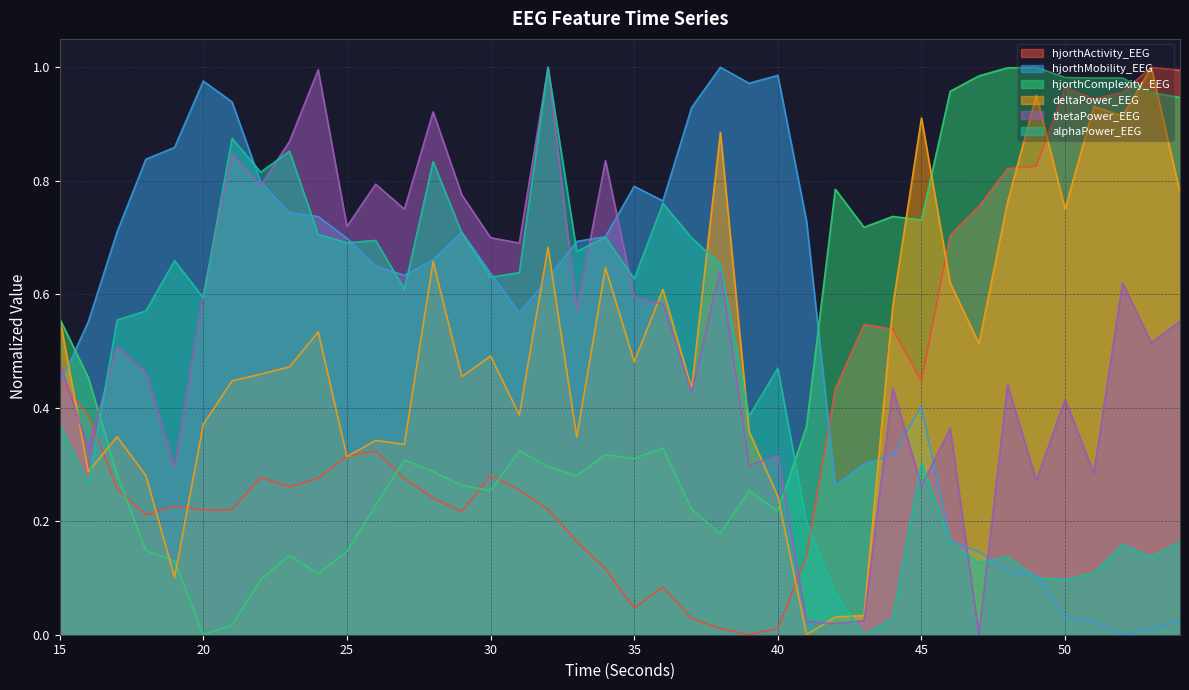

The hjorthActivity_EEG series shows 1.0 at 54. True or false?

True